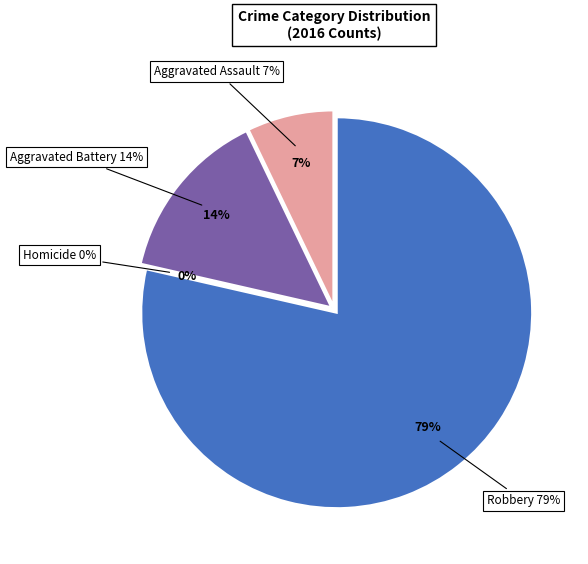

What percentage do Aggravated Assault and Aggravated Battery together represent?

21.4%